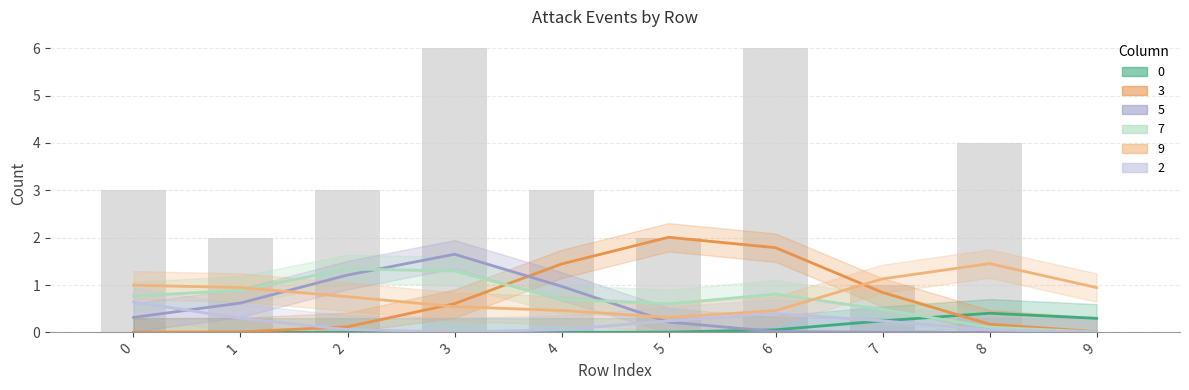

What is the total value across all series at 8?

4